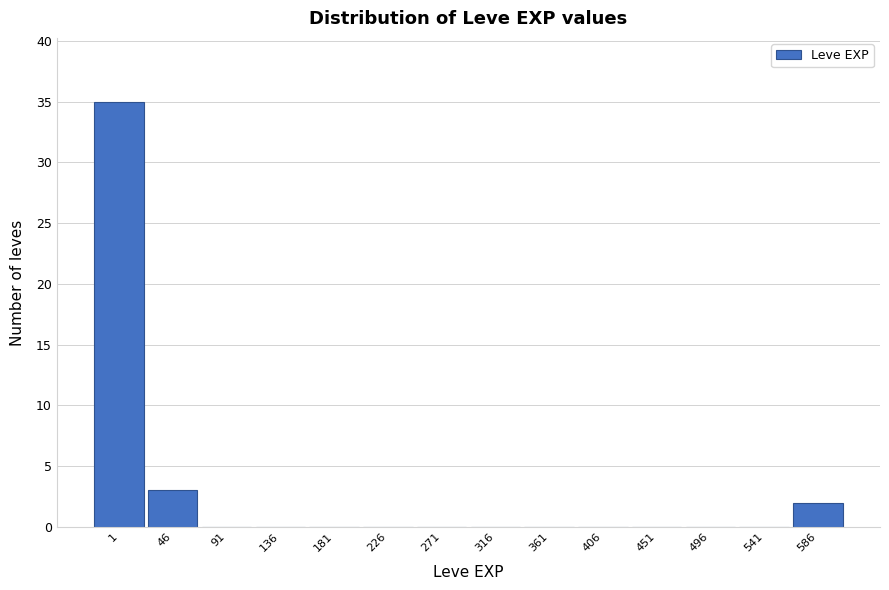

Reading left to right, transcribe all the data shown in this chart.

1=35	46=3	91=0	136=0	181=0	226=0	271=0	316=0	361=0	406=0	451=0	496=0	541=0	586=2